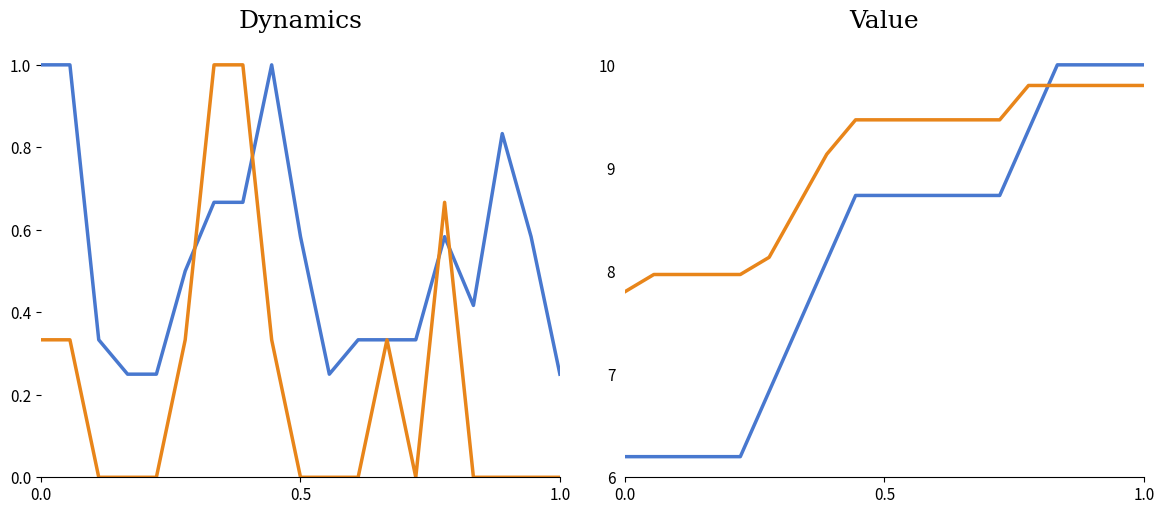

Reading right to left, list all the values displayed in this chart.

CH: 0.2	0.6	0.8	0.4	0.6	0.3	0.3	0.3	0.2	0.6	1.0	0.7	0.7	0.5	0.2	0.2	0.3	1.0	1.0
ZH: 0.0	0.0	0.0	0.0	0.7	0.0	0.3	0.0	0.0	0.0	0.3	1.0	1.0	0.3	0.0	0.0	0.0	0.3	0.3
BE: 10.0	10.0	10.0	10.0	9.4	8.7	8.7	8.7	8.7	8.7	8.7	8.1	7.5	6.8	6.2	6.2	6.2	6.2	6.2
VS: 9.8	9.8	9.8	9.8	9.8	9.5	9.5	9.5	9.5	9.5	9.5	9.1	8.6	8.1	8.0	8.0	8.0	8.0	7.8